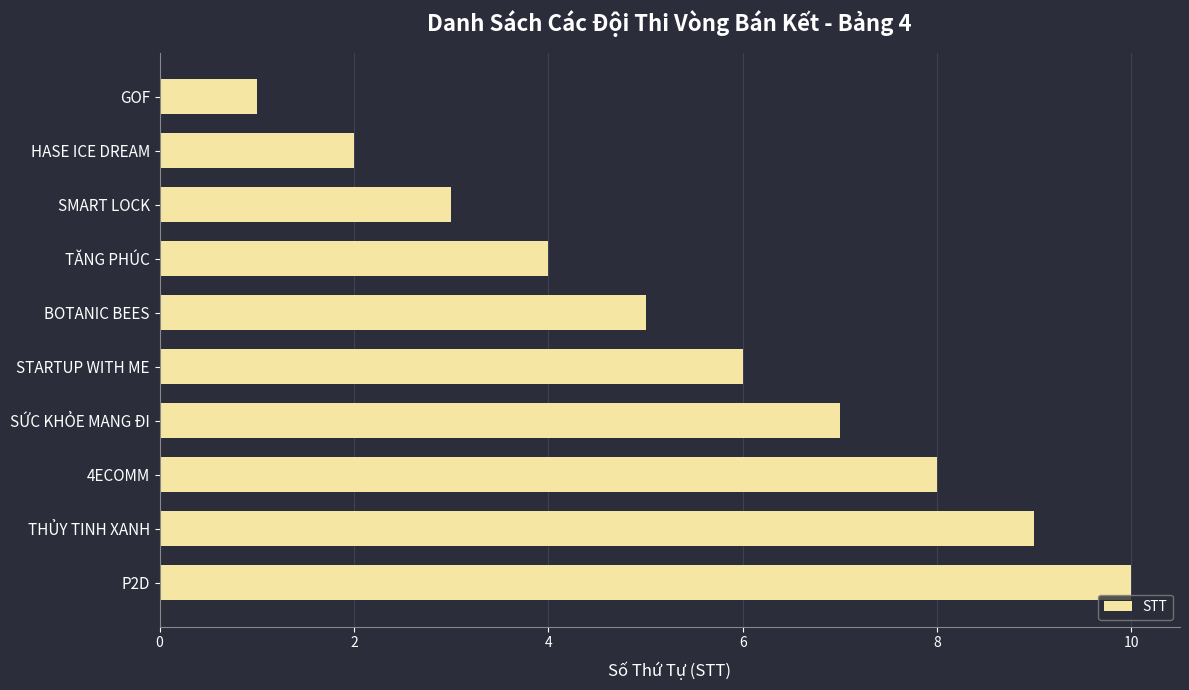

The value at 4ECOMM is 8. True or false?

True